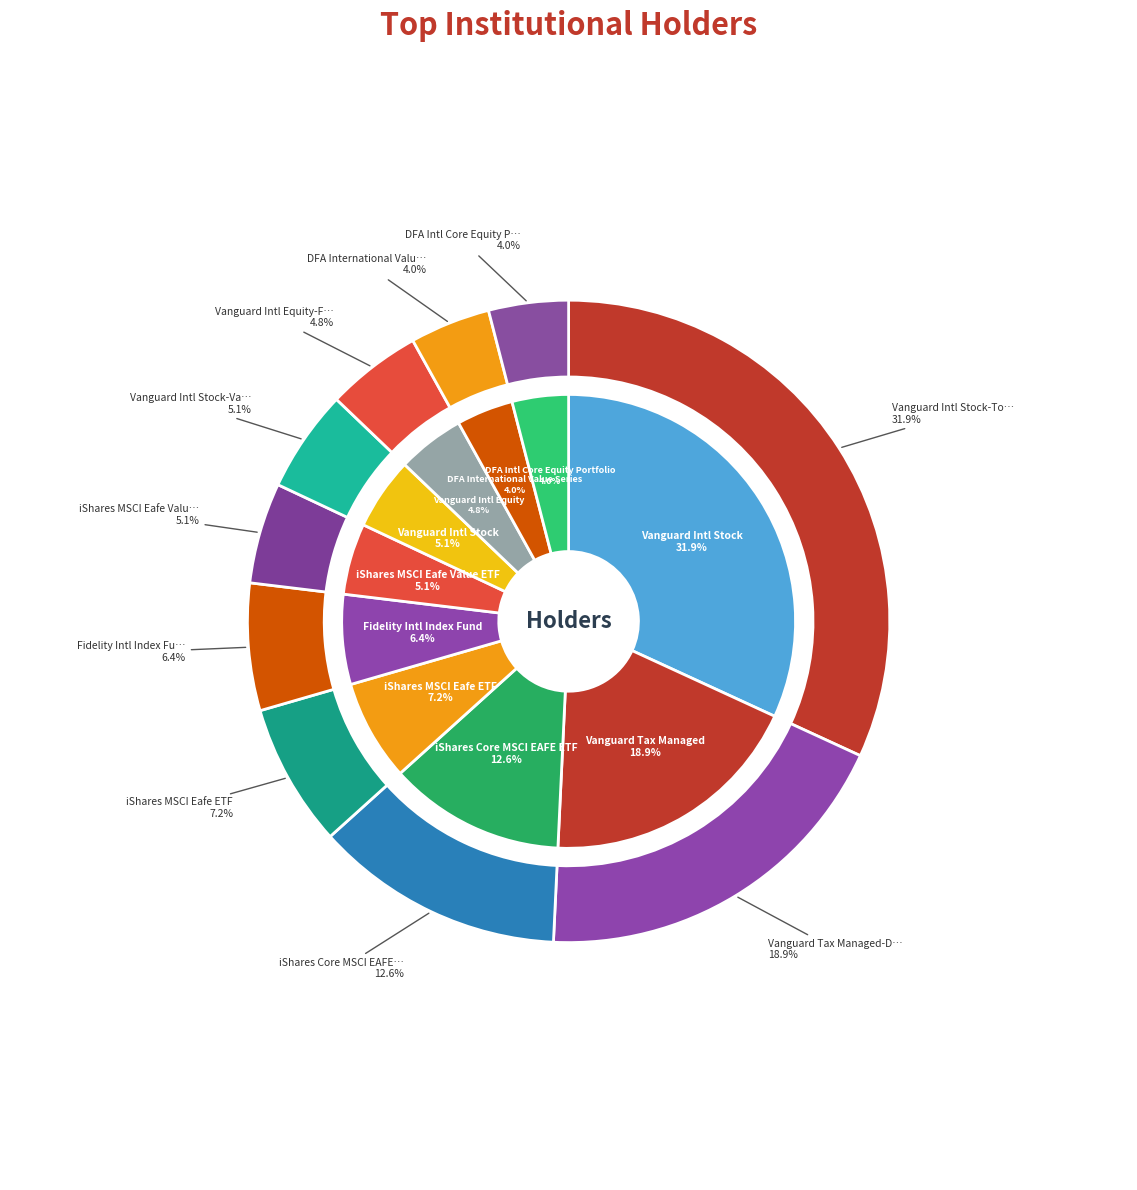

Is it true that Vanguard Intl Stock-Vanguard is 5% of the pie?

True